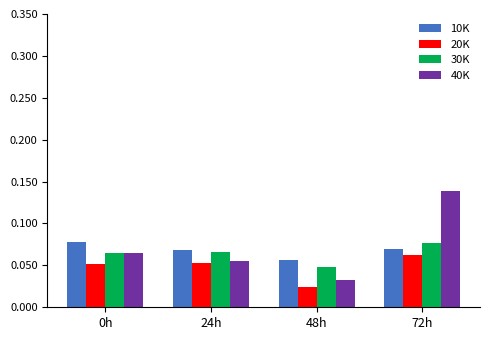

At which category does the chart reach its minimum across all series?

48h